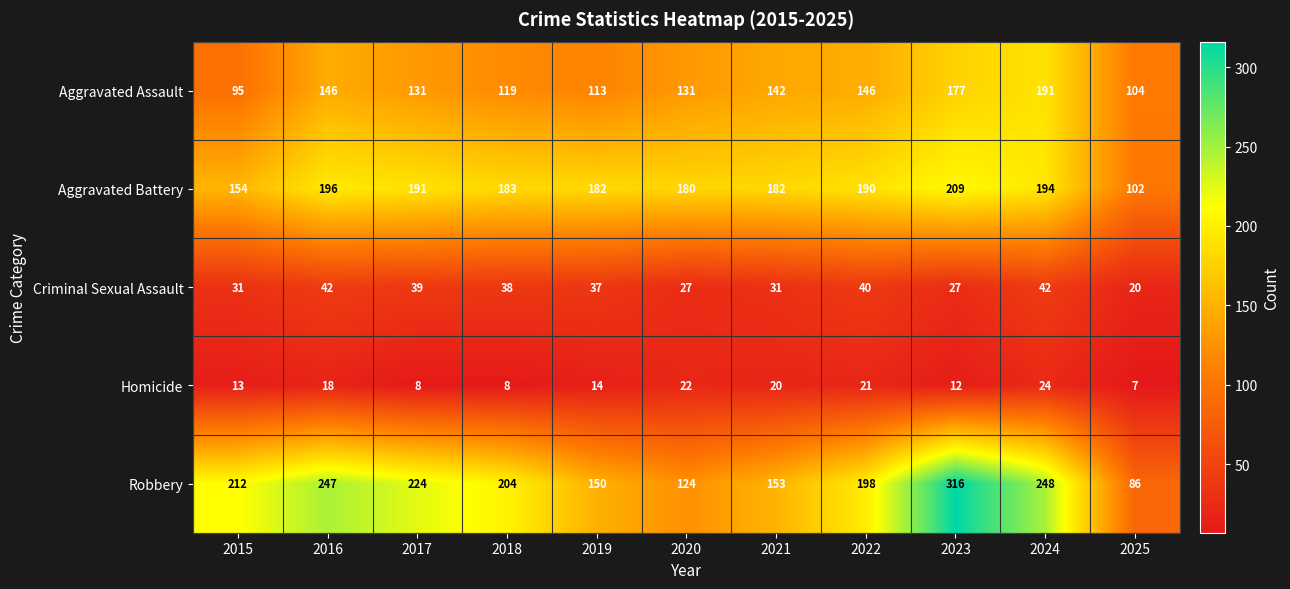

At how many categories does at least one series exceed 237?

3